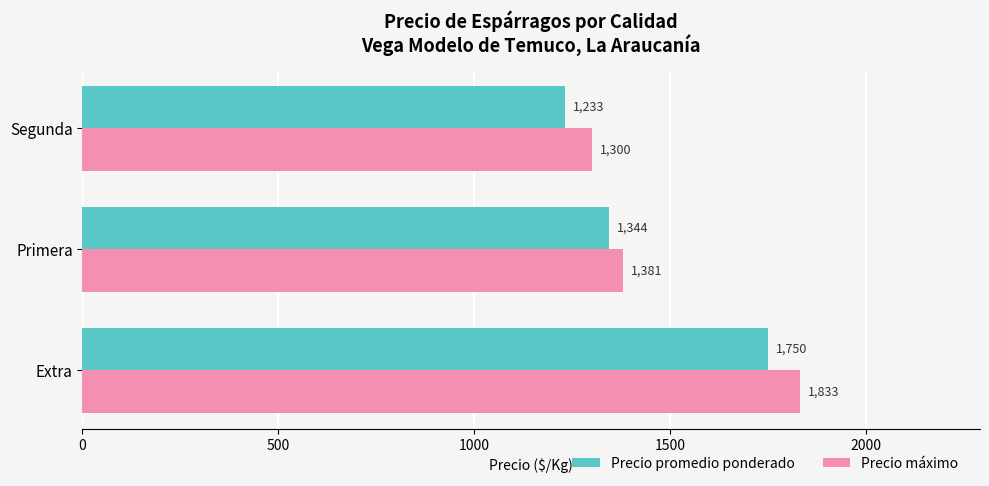

The Precio máximo series shows 1833 at Extra. True or false?

True